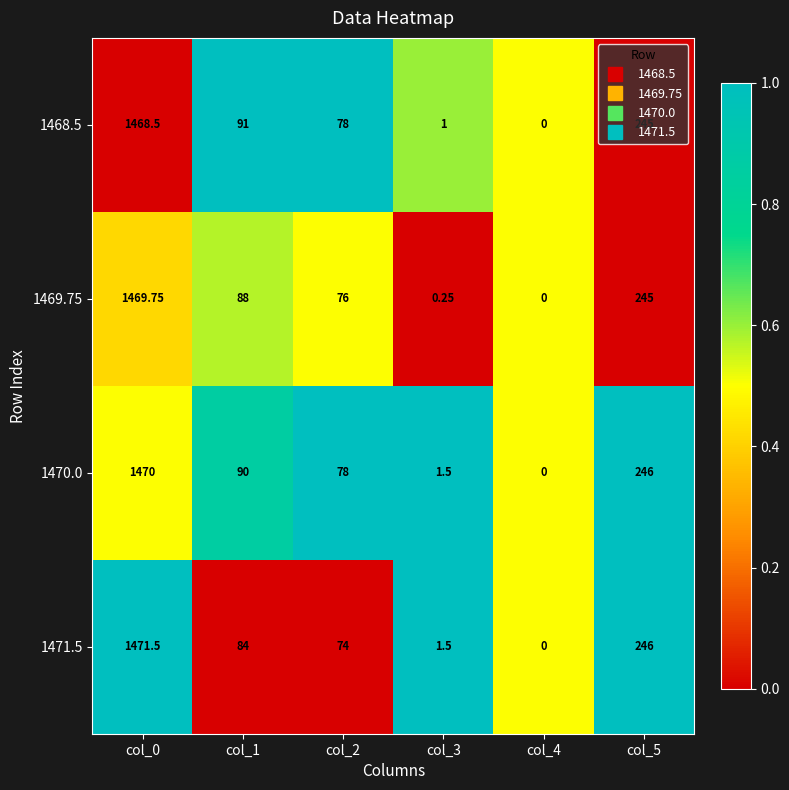

What is the total value across all series at col_5?

982.0